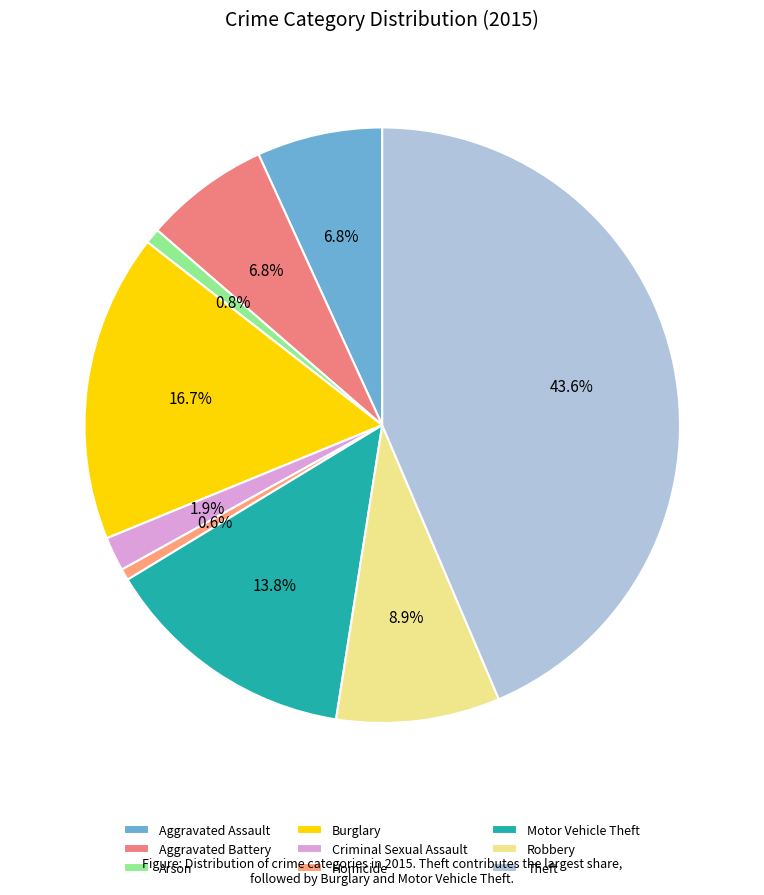

Combined, what portion of the pie is Aggravated Battery and Motor Vehicle Theft?

20.7%